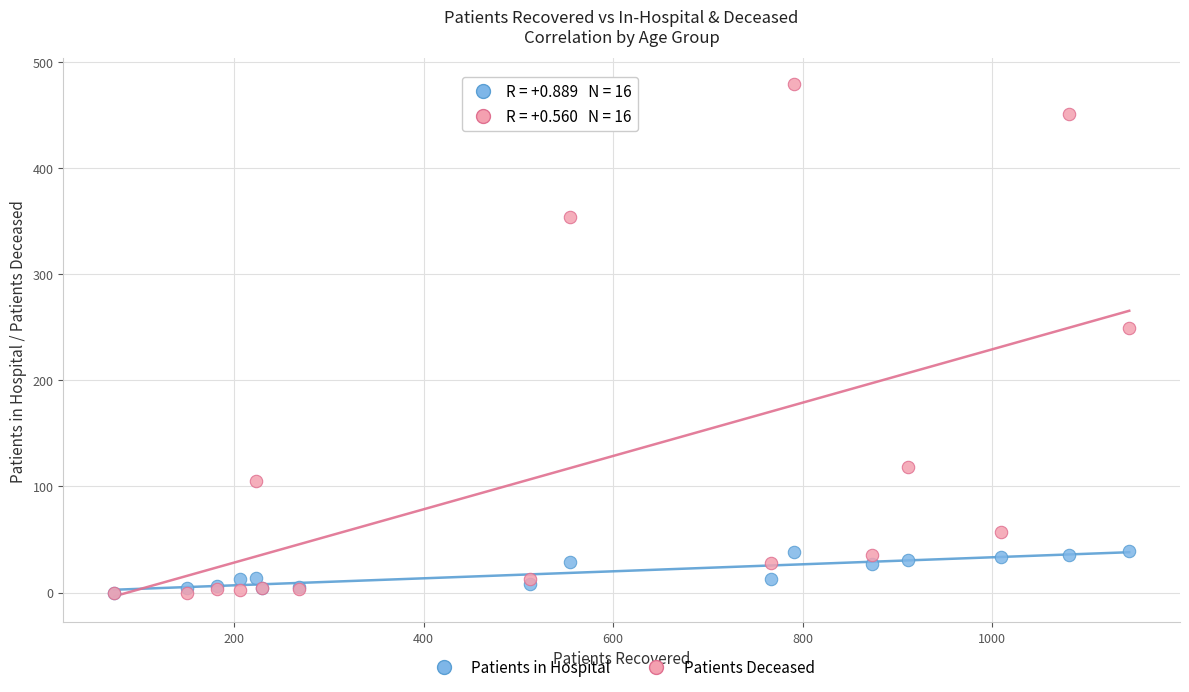

What are all the series names shown in the legend?

Patients in Hospital, Patients Deceased